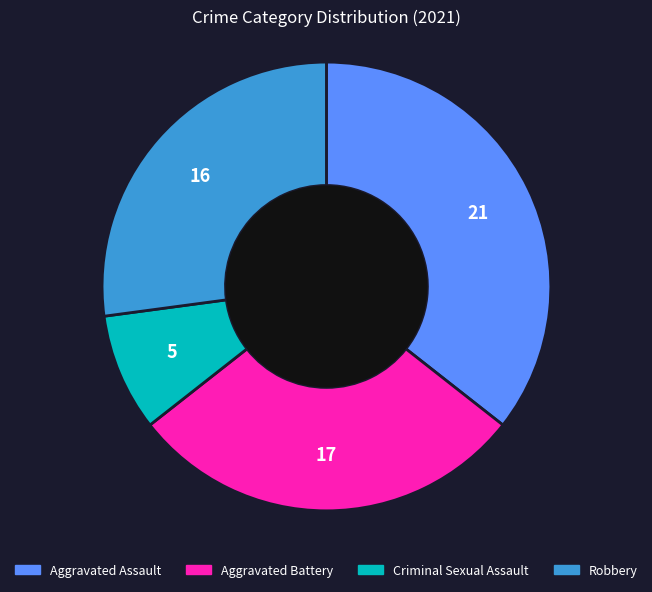

The Aggravated Battery slice represents 29% of the pie. True or false?

True